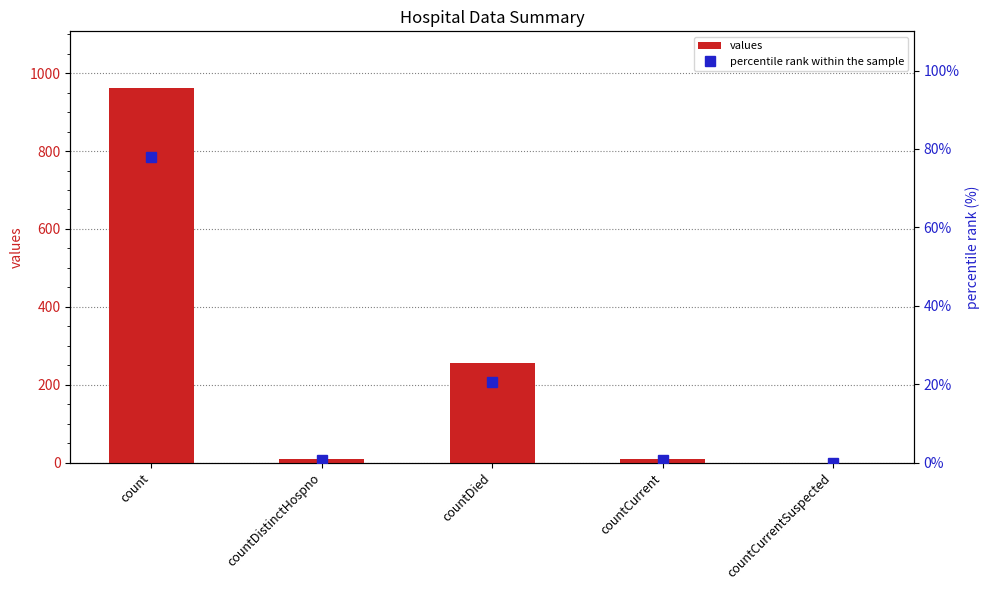

The value of values at countCurrent is 11.8. True or false?

False